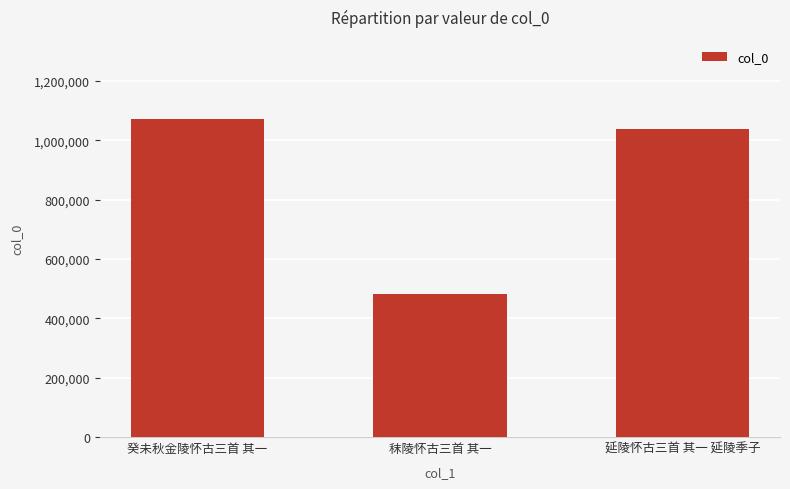

Count the number of data series in this chart.

1